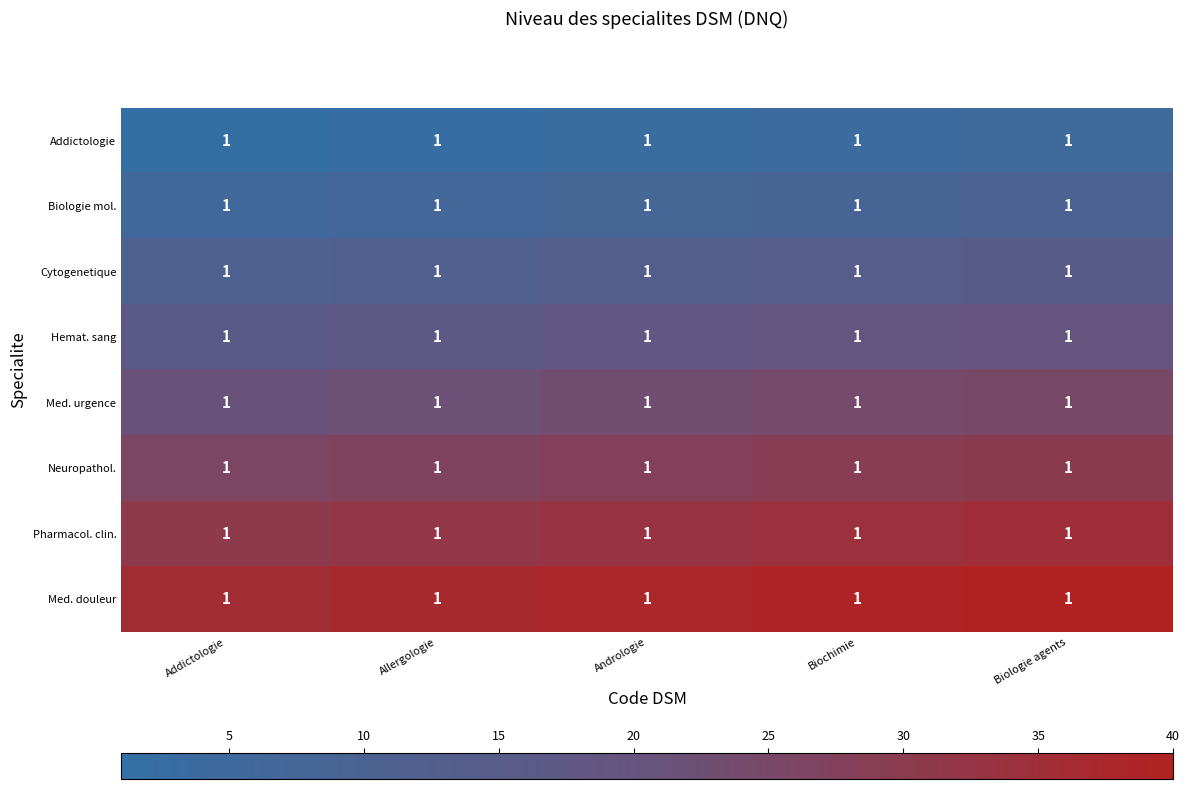

What is the spread (max minus min) of values at Addictologie?

35